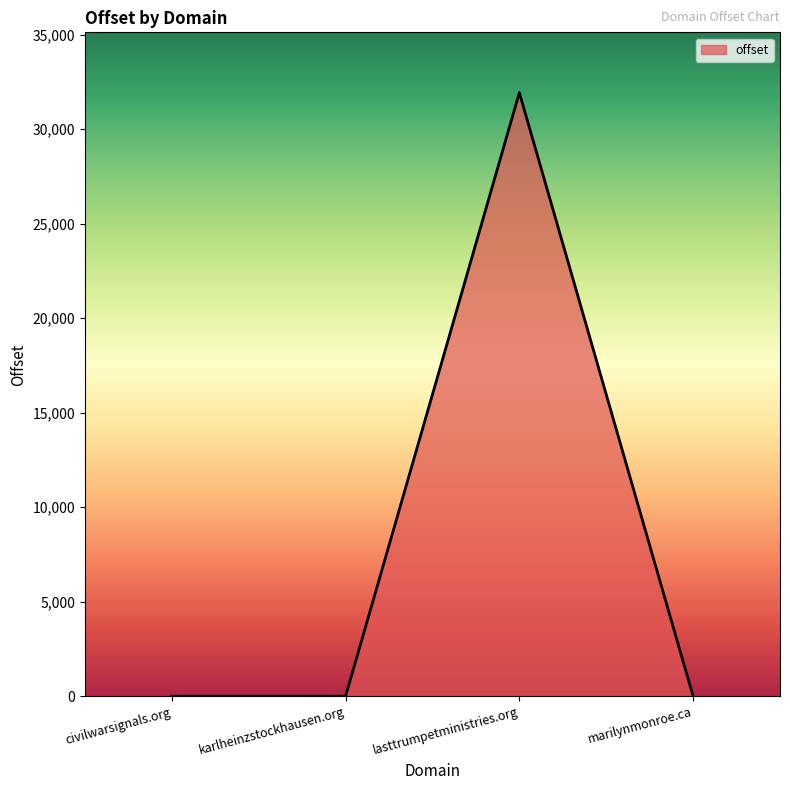

What is the average value?

7985